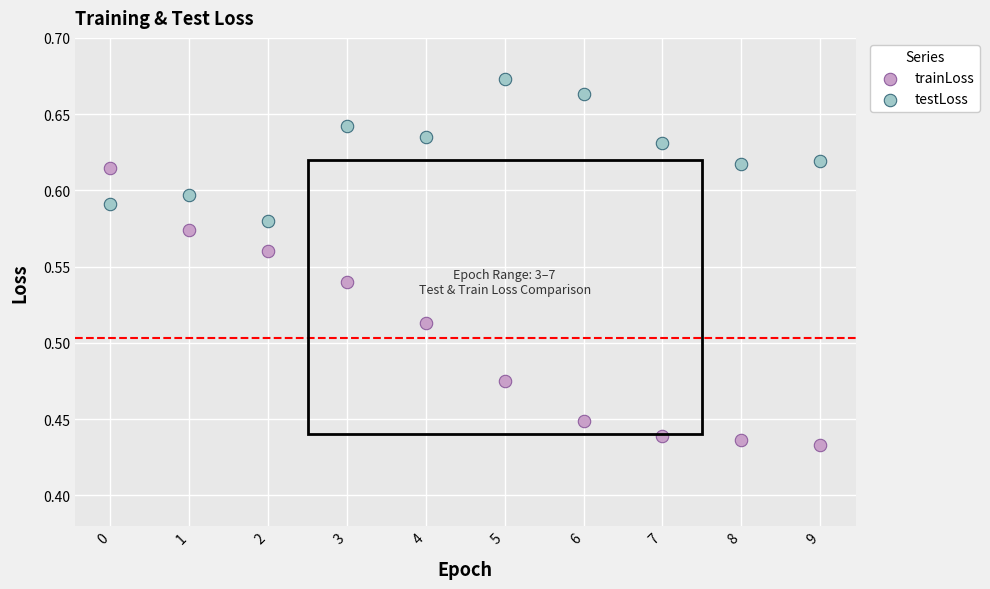

Which series has the widest spread of Y values?

trainLoss